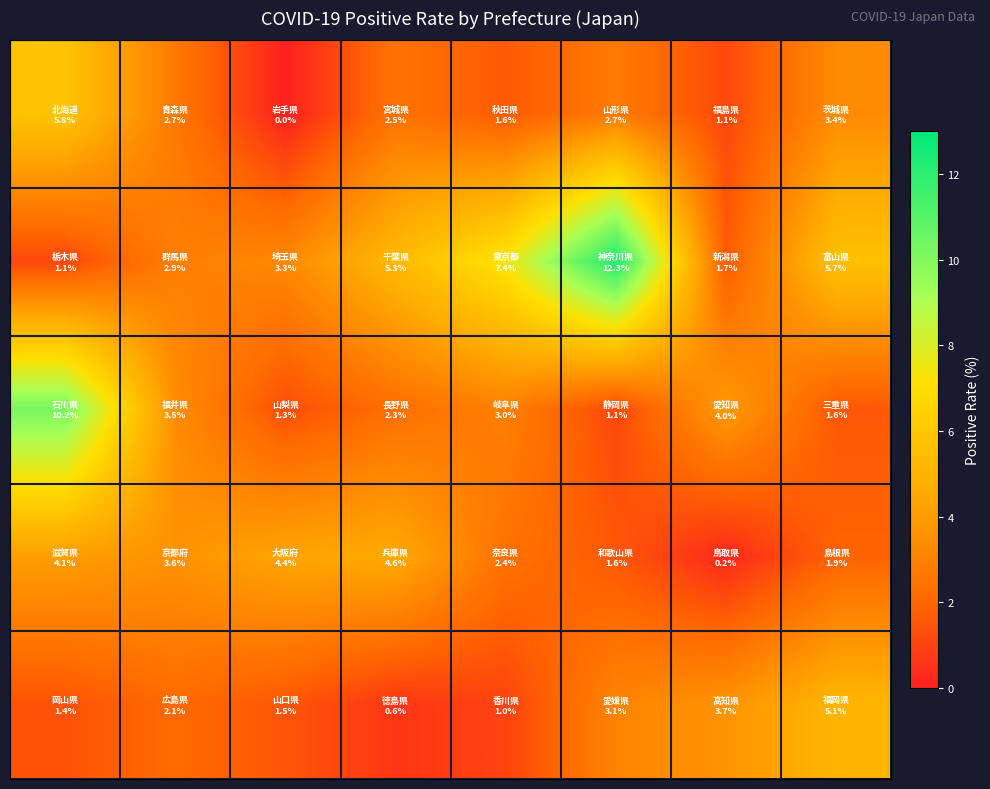

At how many categories does at least one series exceed 7?

3